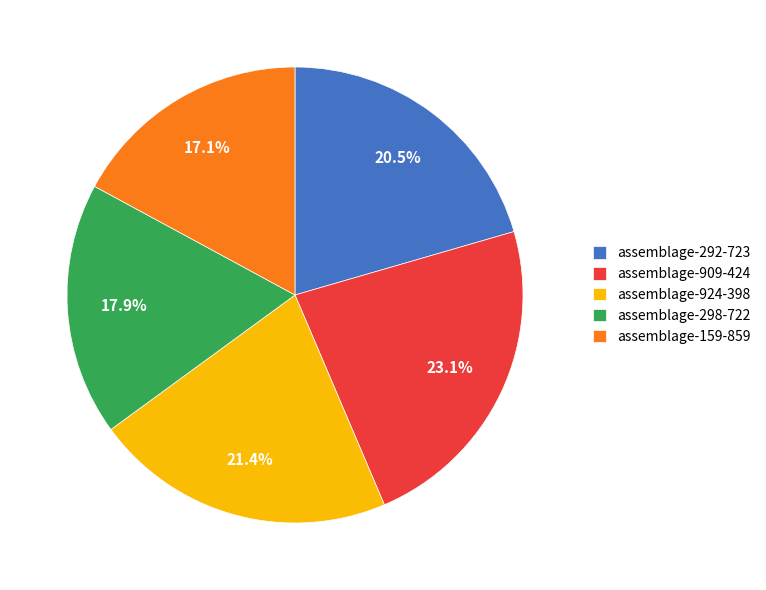

Do assemblage-298-722 and assemblage-909-424 together represent more than half of the pie?

No